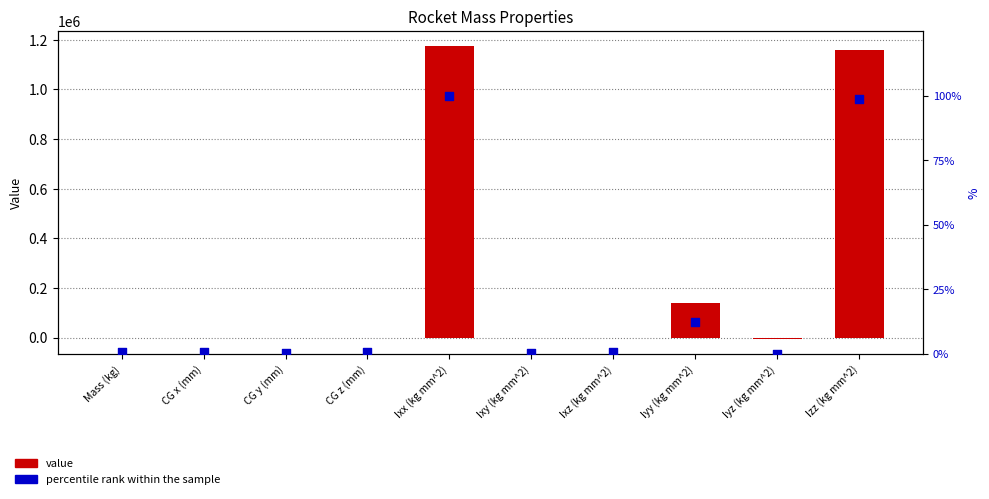

Which series contains the highest Y value?

value